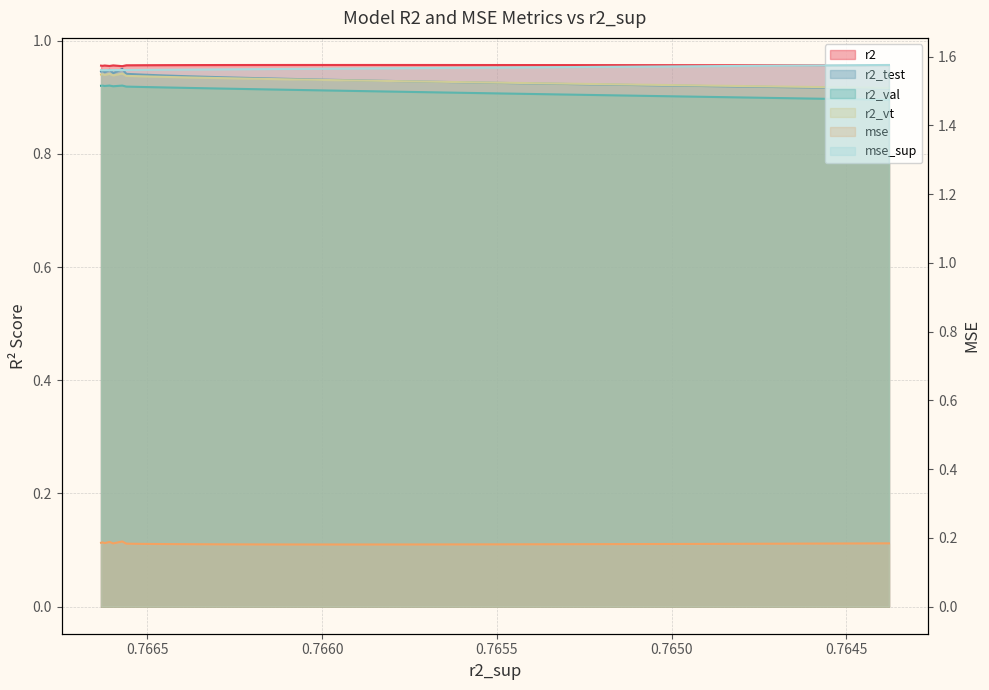

Reading left to right, extract all data points from this chart.

r2: model_5_9_3=1.0	model_5_9_2=1.0	model_5_9_4=1.0	model_5_9_1=1.0	model_5_9_5=1.0	model_5_9_0=1.0	model_5_9_6=1.0	model_5_9_7=1.0	model_5_9_8=1.0	model_5_9_9=1.0	model_5_9_10=1.0	model_5_9_11=1.0	model_5_9_12=1.0	model_5_9_13=1.0	model_5_9_14=1.0	model_5_9_15=1.0	model_5_9_16=1.0	model_5_9_17=1.0	model_5_9_18=1.0	model_5_9_19=1.0	model_5_9_20=1.0	model_5_9_21=1.0	model_5_9_22=1.0	model_5_9_23=1.0	model_5_9_24=1.0
r2_test: model_5_9_3=0.9	model_5_9_2=0.9	model_5_9_4=0.9	model_5_9_1=0.9	model_5_9_5=0.9	model_5_9_0=0.9	model_5_9_6=0.9	model_5_9_7=0.9	model_5_9_8=0.9	model_5_9_9=0.9	model_5_9_10=0.9	model_5_9_11=0.9	model_5_9_12=0.9	model_5_9_13=0.9	model_5_9_14=0.9	model_5_9_15=0.9	model_5_9_16=0.9	model_5_9_17=0.9	model_5_9_18=0.9	model_5_9_19=0.9	model_5_9_20=0.9	model_5_9_21=0.9	model_5_9_22=0.9	model_5_9_23=0.9	model_5_9_24=0.9
r2_val: model_5_9_3=0.9	model_5_9_2=0.9	model_5_9_4=0.9	model_5_9_1=0.9	model_5_9_5=0.9	model_5_9_0=0.9	model_5_9_6=0.9	model_5_9_7=0.9	model_5_9_8=0.9	model_5_9_9=0.9	model_5_9_10=0.9	model_5_9_11=0.9	model_5_9_12=0.9	model_5_9_13=0.9	model_5_9_14=0.9	model_5_9_15=0.9	model_5_9_16=0.9	model_5_9_17=0.9	model_5_9_18=0.9	model_5_9_19=0.9	model_5_9_20=0.9	model_5_9_21=0.9	model_5_9_22=0.9	model_5_9_23=0.9	model_5_9_24=0.9
r2_vt: model_5_9_3=0.9	model_5_9_2=0.9	model_5_9_4=0.9	model_5_9_1=0.9	model_5_9_5=0.9	model_5_9_0=0.9	model_5_9_6=0.9	model_5_9_7=0.9	model_5_9_8=0.9	model_5_9_9=0.9	model_5_9_10=0.9	model_5_9_11=0.9	model_5_9_12=0.9	model_5_9_13=0.9	model_5_9_14=0.9	model_5_9_15=0.9	model_5_9_16=0.9	model_5_9_17=0.9	model_5_9_18=0.9	model_5_9_19=0.9	model_5_9_20=0.9	model_5_9_21=0.9	model_5_9_22=0.9	model_5_9_23=0.9	model_5_9_24=0.9
mse: model_5_9_3=0.2	model_5_9_2=0.2	model_5_9_4=0.2	model_5_9_1=0.2	model_5_9_5=0.2	model_5_9_0=0.2	model_5_9_6=0.2	model_5_9_7=0.2	model_5_9_8=0.2	model_5_9_9=0.2	model_5_9_10=0.2	model_5_9_11=0.2	model_5_9_12=0.2	model_5_9_13=0.2	model_5_9_14=0.2	model_5_9_15=0.2	model_5_9_16=0.2	model_5_9_17=0.2	model_5_9_18=0.2	model_5_9_19=0.2	model_5_9_20=0.2	model_5_9_21=0.2	model_5_9_22=0.2	model_5_9_23=0.2	model_5_9_24=0.2
mse_sup: model_5_9_3=1.6	model_5_9_2=1.6	model_5_9_4=1.6	model_5_9_1=1.6	model_5_9_5=1.6	model_5_9_0=1.6	model_5_9_6=1.6	model_5_9_7=1.6	model_5_9_8=1.6	model_5_9_9=1.6	model_5_9_10=1.6	model_5_9_11=1.6	model_5_9_12=1.6	model_5_9_13=1.6	model_5_9_14=1.6	model_5_9_15=1.6	model_5_9_16=1.6	model_5_9_17=1.6	model_5_9_18=1.6	model_5_9_19=1.6	model_5_9_20=1.6	model_5_9_21=1.6	model_5_9_22=1.6	model_5_9_23=1.6	model_5_9_24=1.6